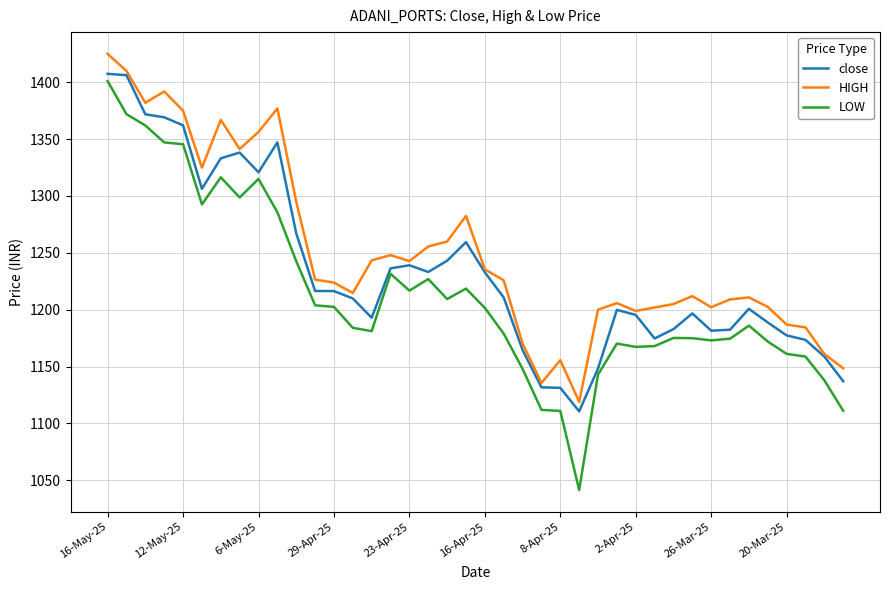

True or false: LOW and close cross at least once.

False